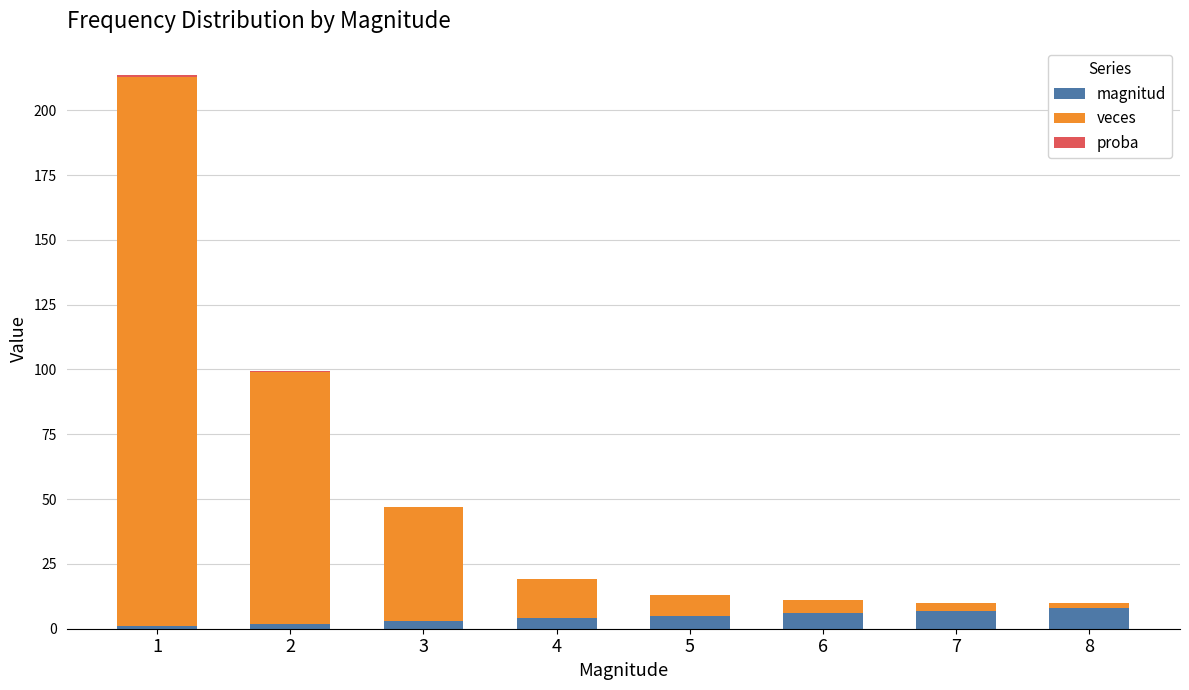

How many series are shown in this chart?

3